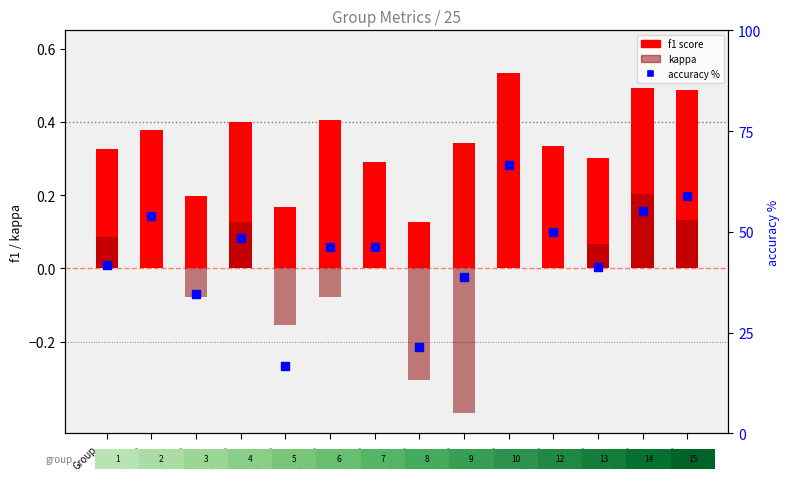

At which category is the sum across all series the highest?

Group
10